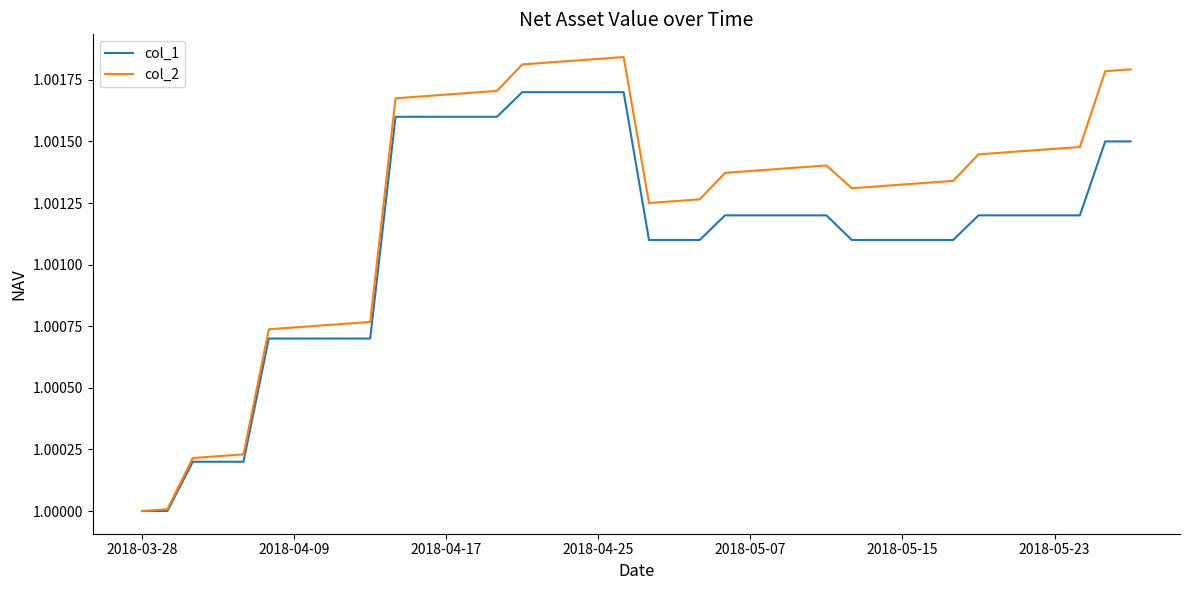

Which series has the largest range (max minus min)?

col_2